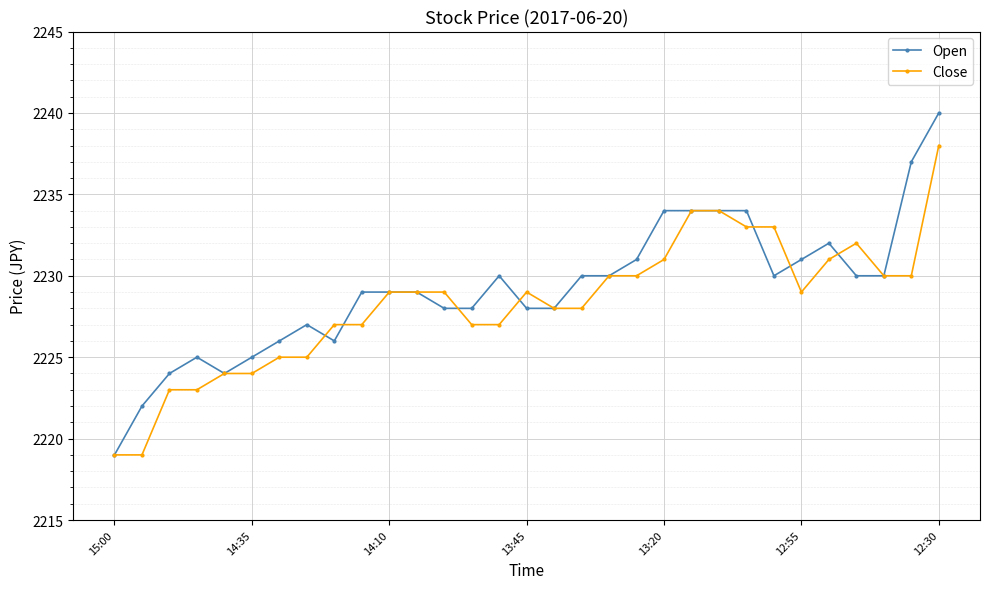

How many distinct data groups are displayed?

2